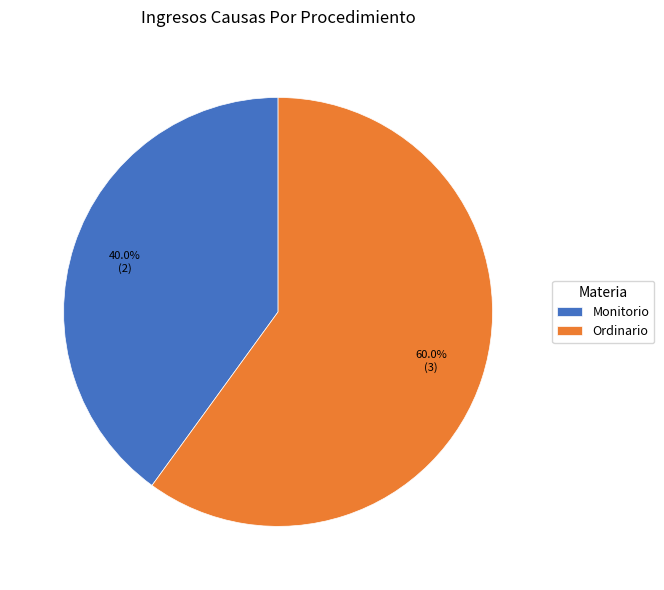

Does any single category account for the majority?

Yes